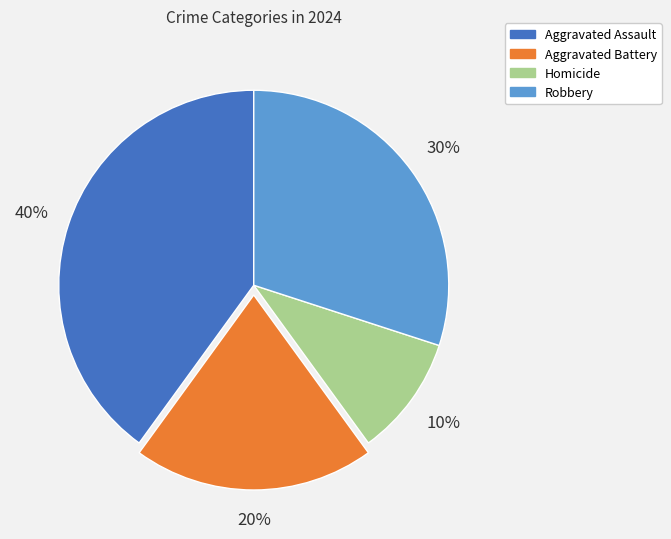

Do Robbery and Aggravated Assault together represent more than half of the pie?

Yes